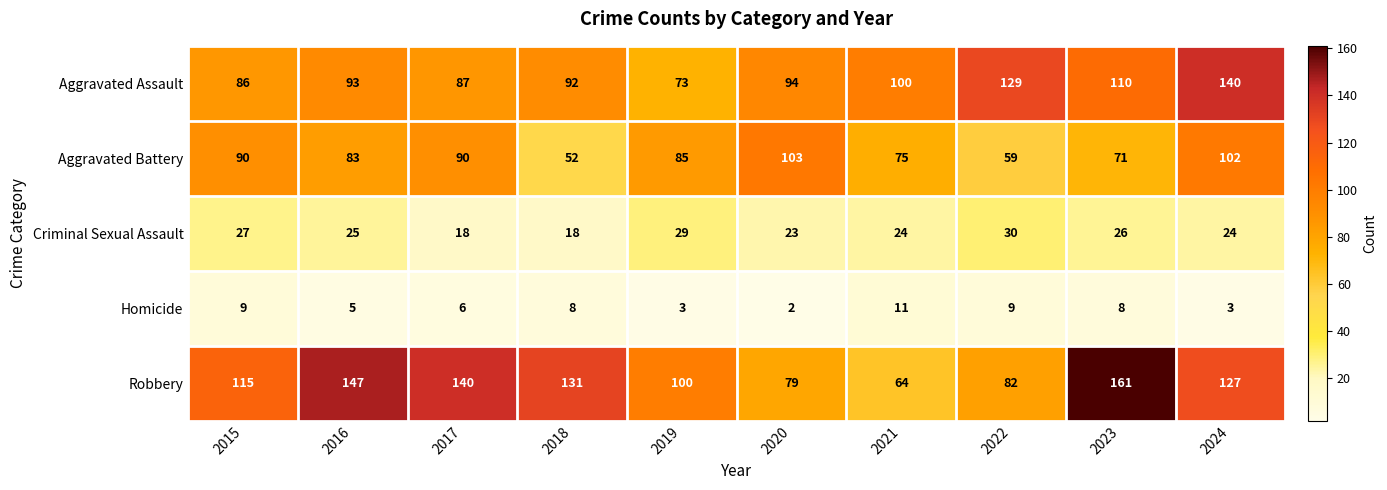

At how many categories does at least one series exceed 102?

8